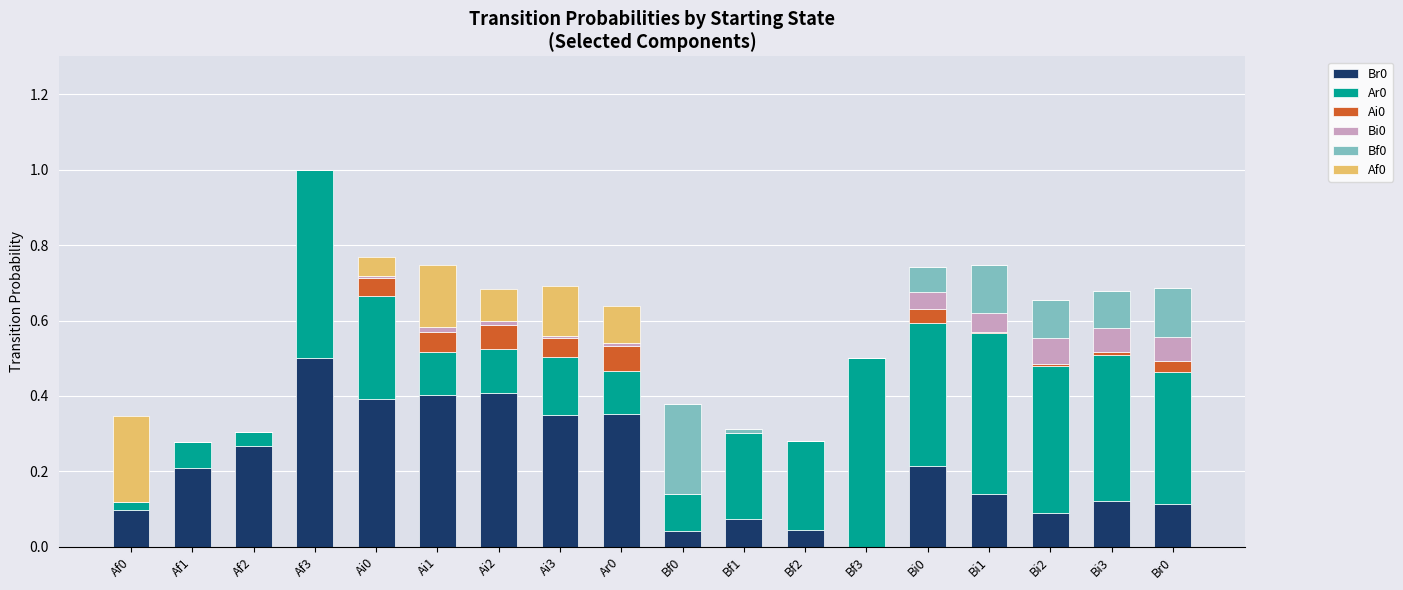

At which label does Br0 reach its peak?

Af3